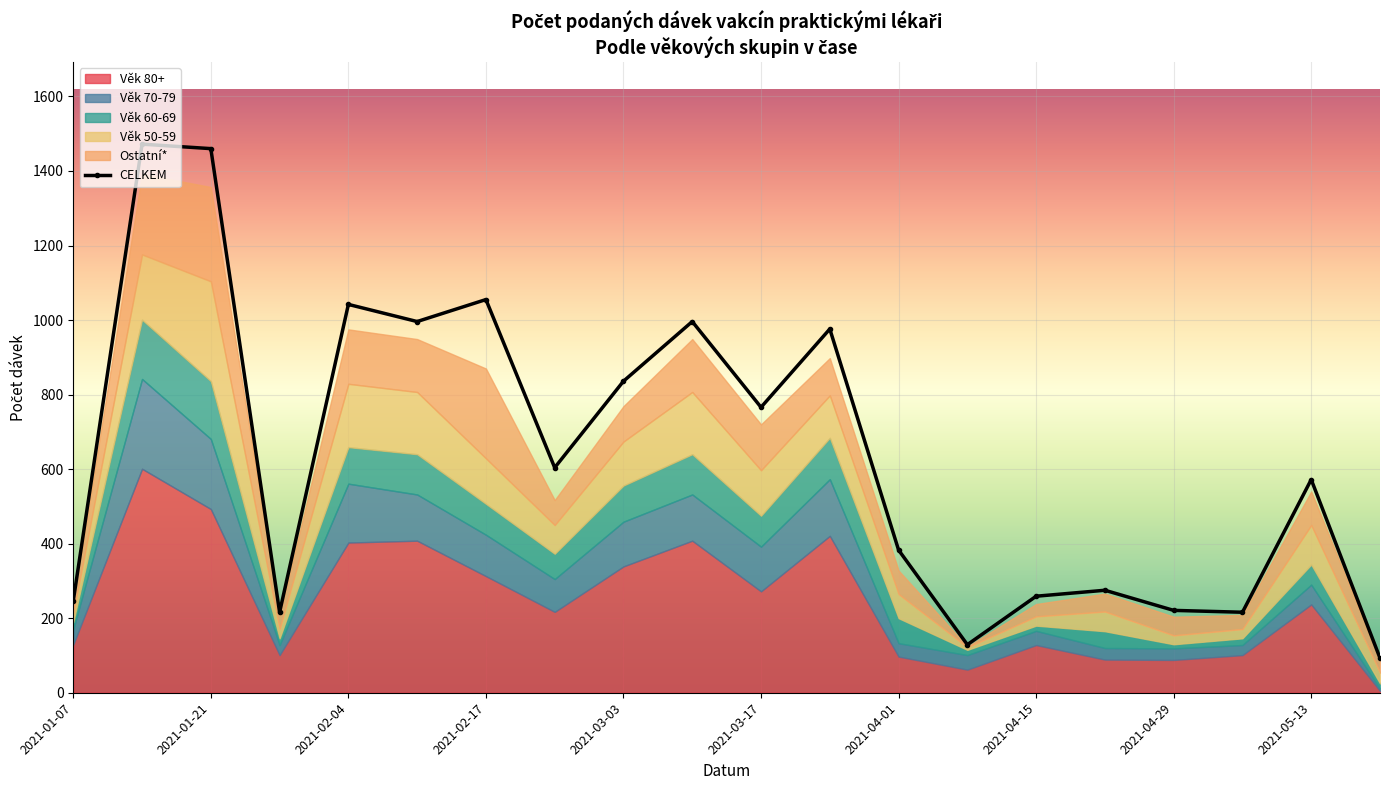

How many categories are shown in the chart?

20